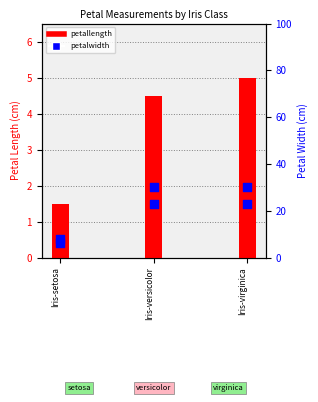

Which series has the largest total across all categories?

petallength